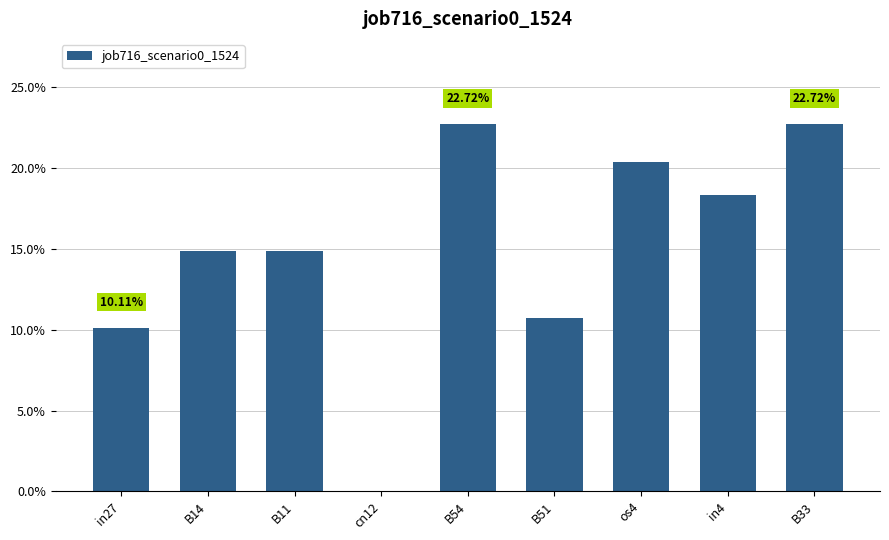

Are the bars horizontal?

No